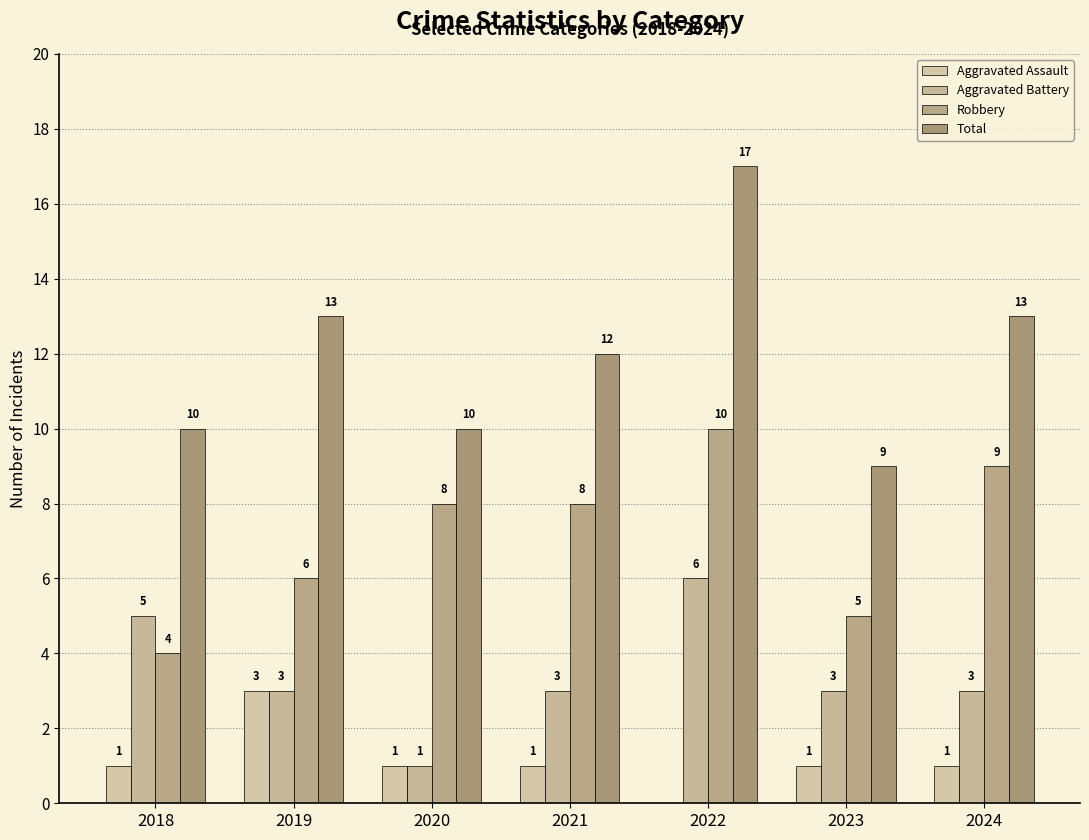

Reading left to right, transcribe all the data shown in this chart.

Aggravated Assault: 2018=1	2019=3	2020=1	2021=1	2022=0	2023=1	2024=1
Aggravated Battery: 2018=5	2019=3	2020=1	2021=3	2022=6	2023=3	2024=3
Robbery: 2018=4	2019=6	2020=8	2021=8	2022=10	2023=5	2024=9
Total: 2018=10	2019=13	2020=10	2021=12	2022=17	2023=9	2024=13